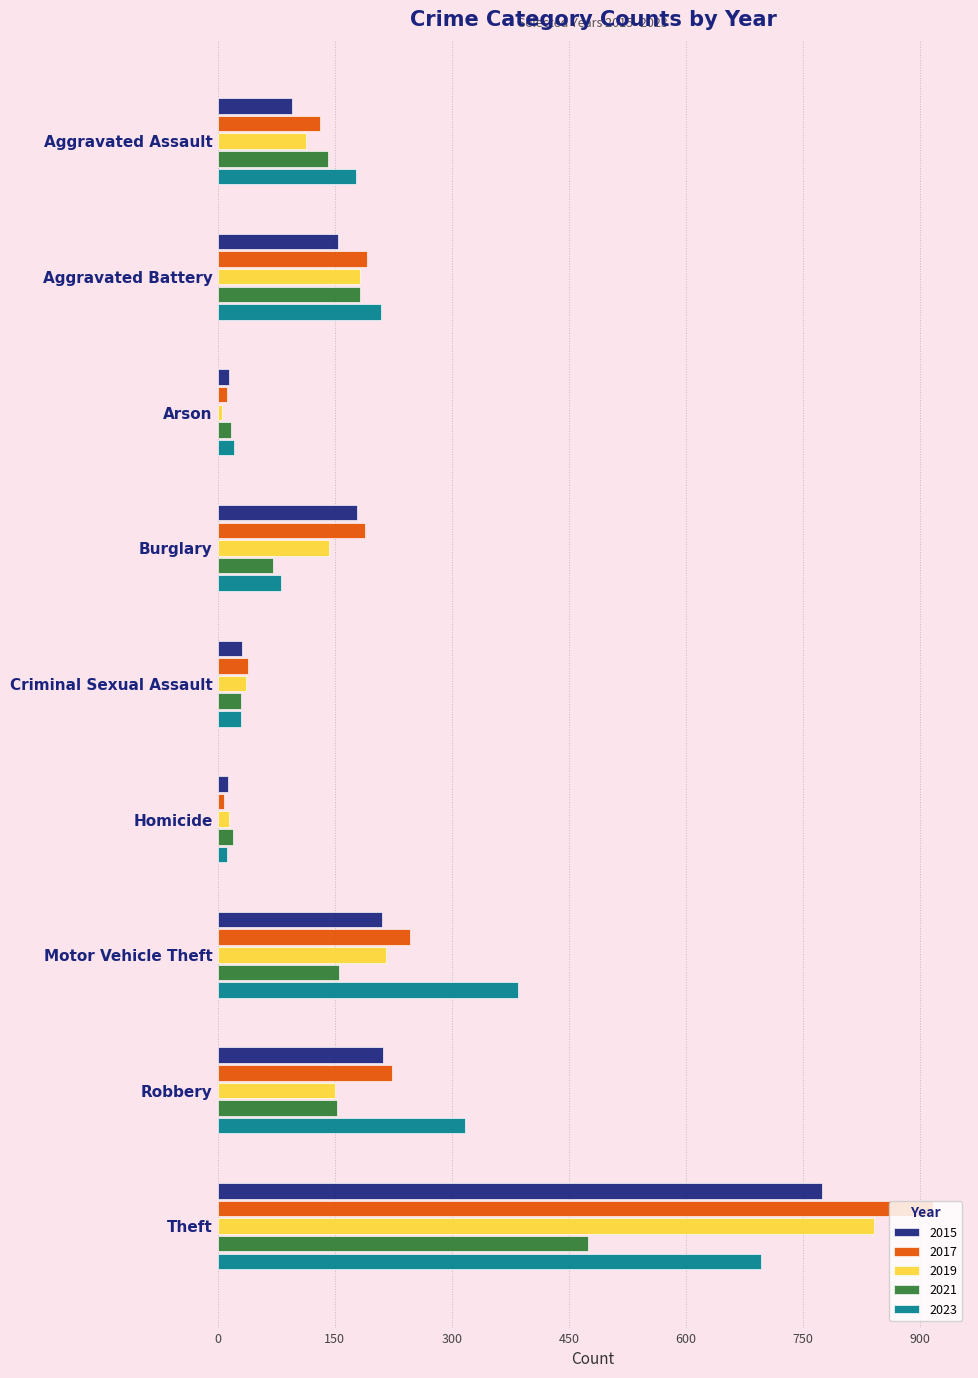

Which series has the widest spread of values?

2017